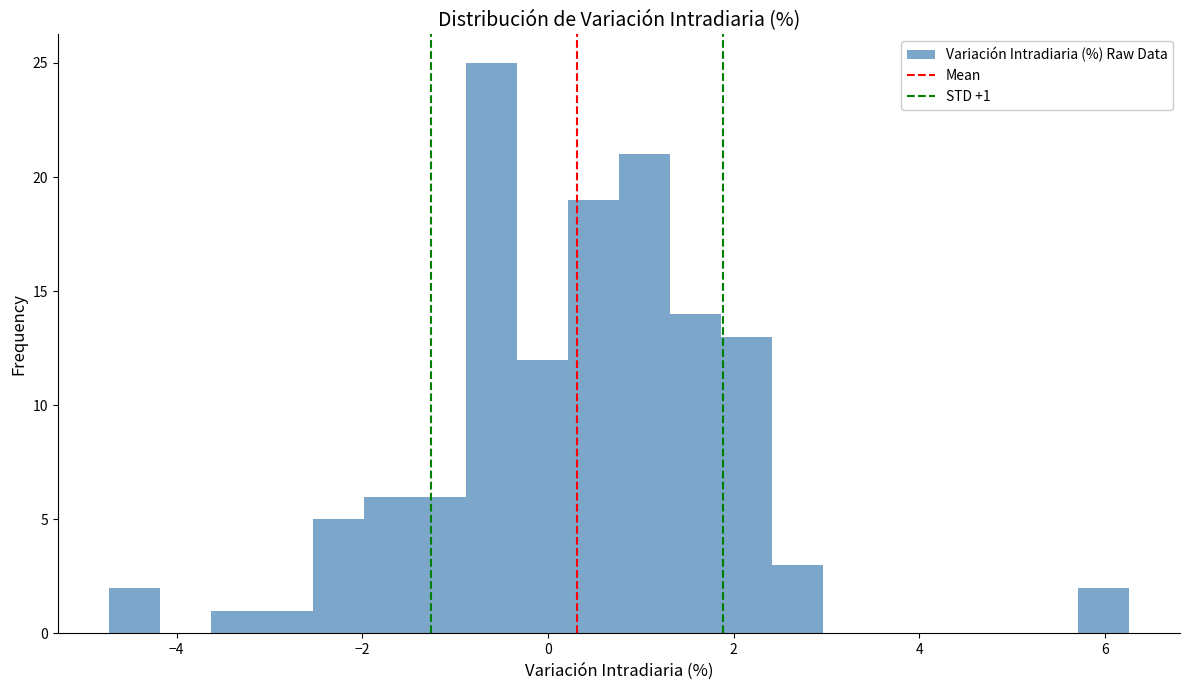

Around what value on the x-axis is the tallest bar? Give the approximate position of its centre, as read against the axis.

-0.6